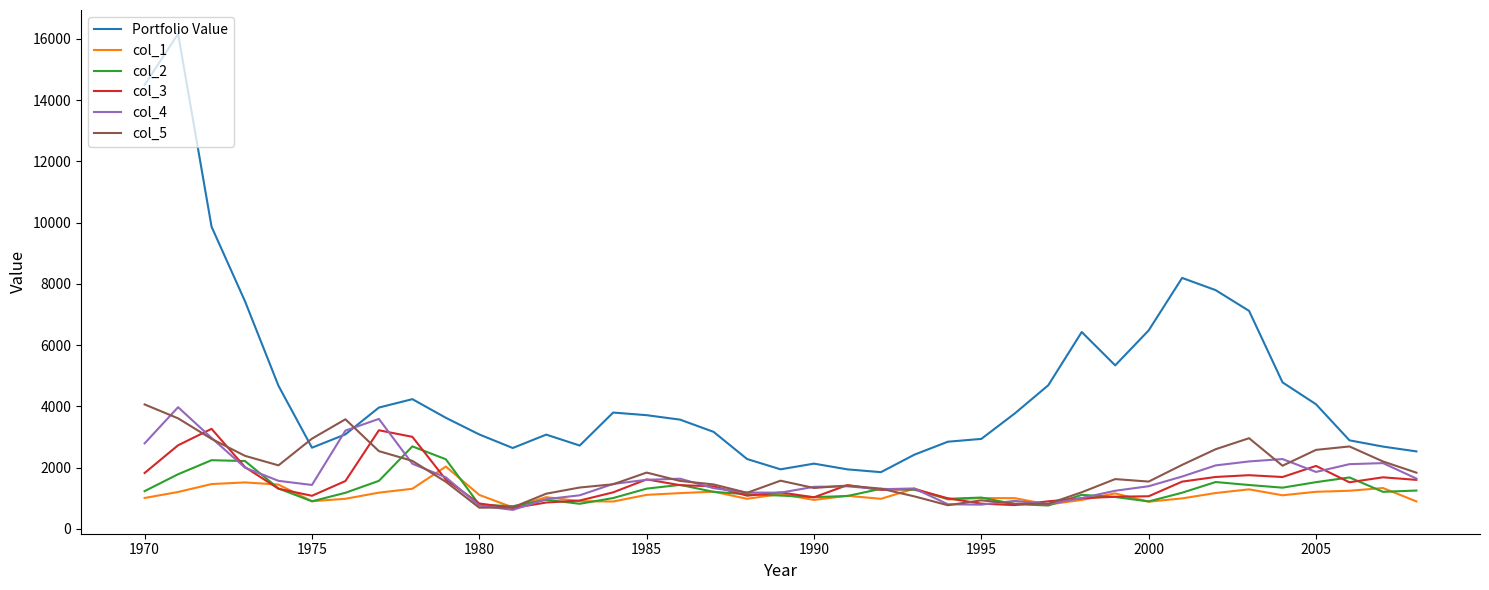

Which series ends up on top after the final intersection of col_5 and col_1?

col_5